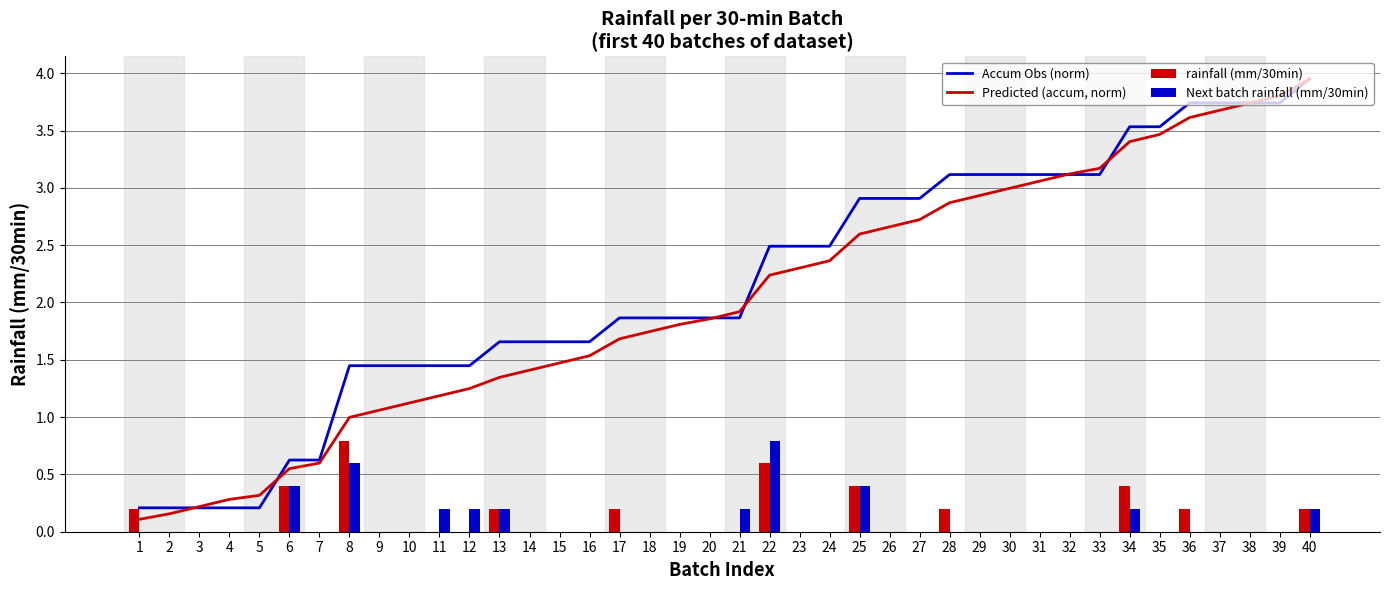

Is the value of Accum Obs (norm) at 2 greater than the value of Predicted (accum, norm) at 40?

No